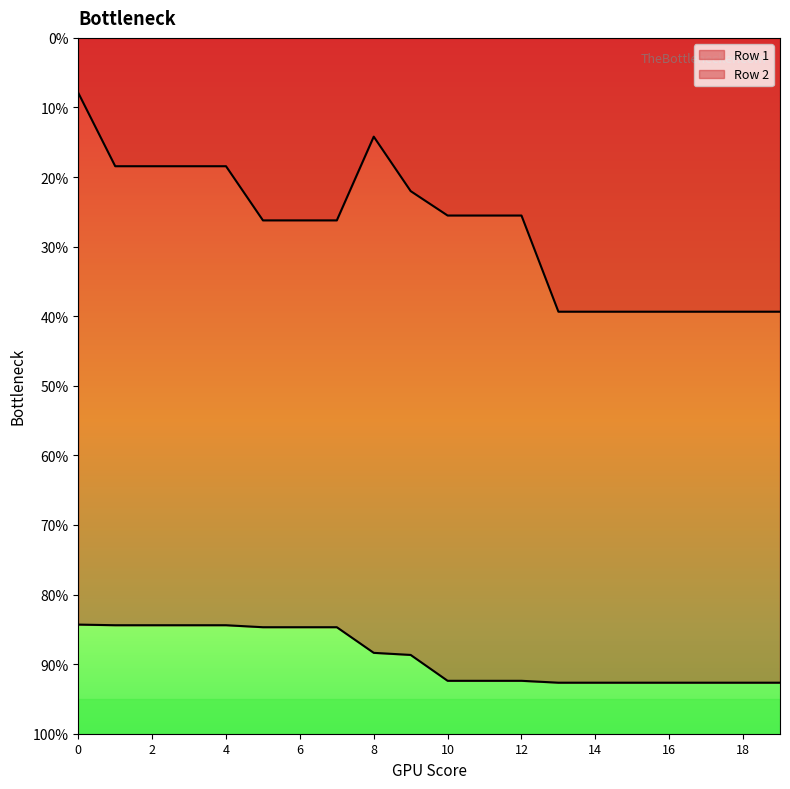

The Row 2 series shows 0.4 at 17. True or false?

False